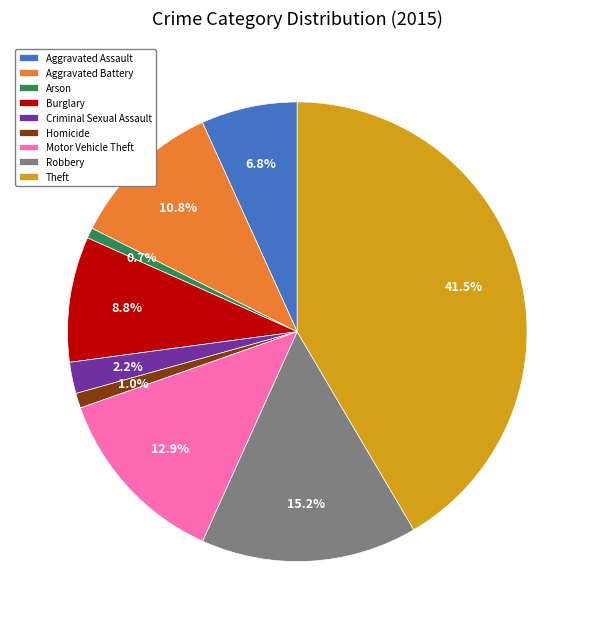

What is the largest slice in the pie chart?

Theft